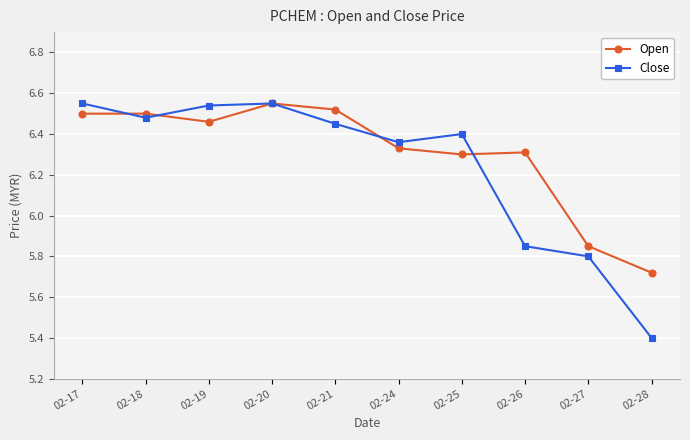

Which series changed the most between 02-17 and 02-28?

Close